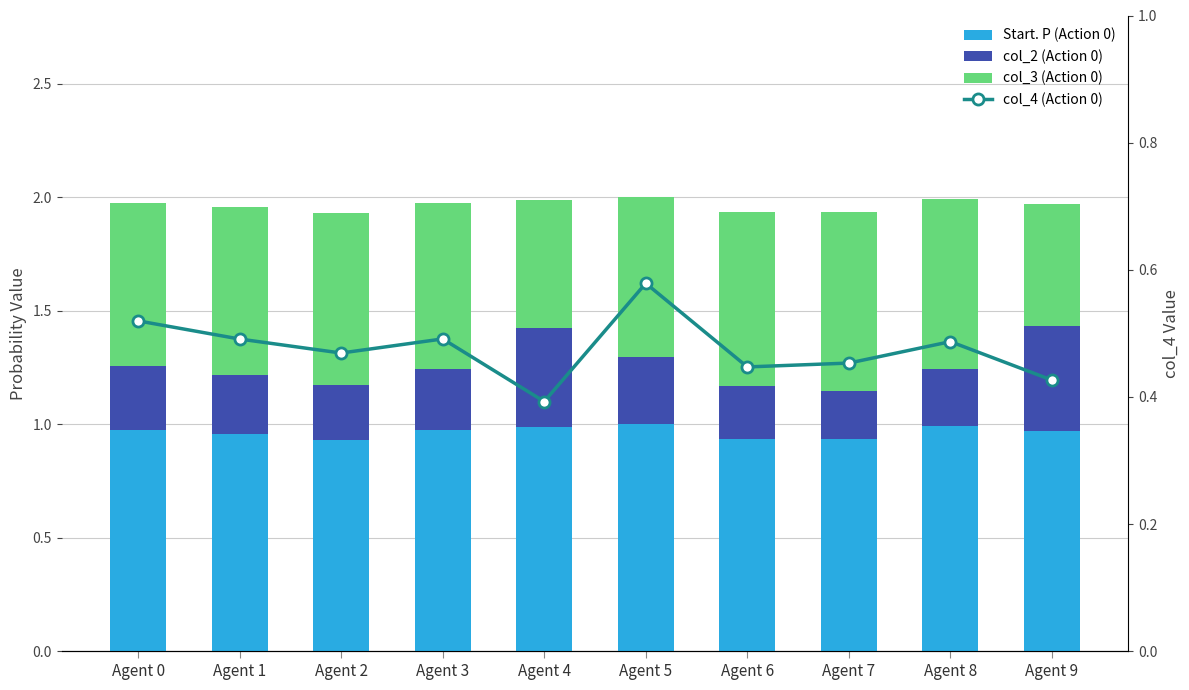

How many data points does each series have?

10